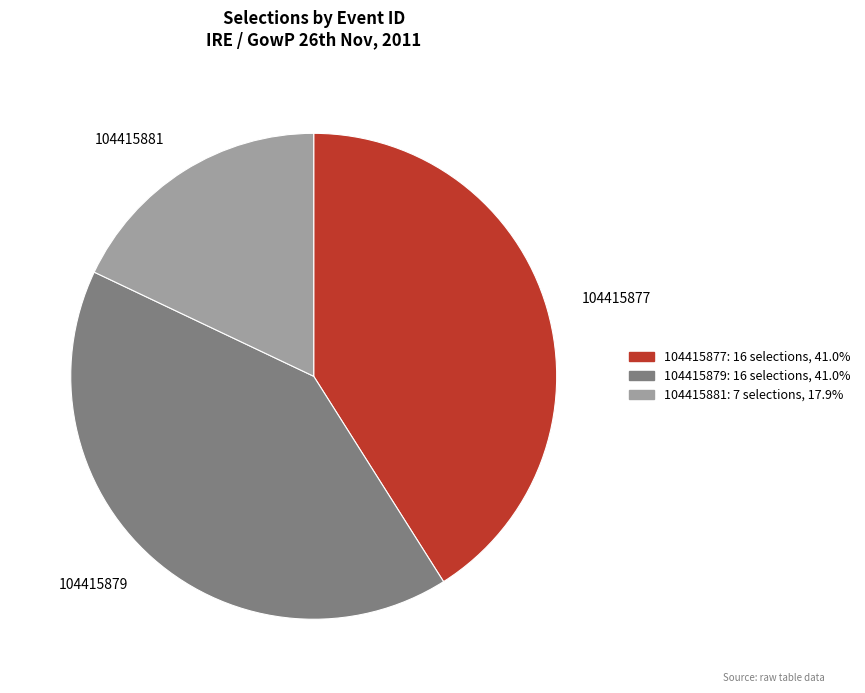

What is the ratio of the value at 104415879 to the value at 104415877?

1.0